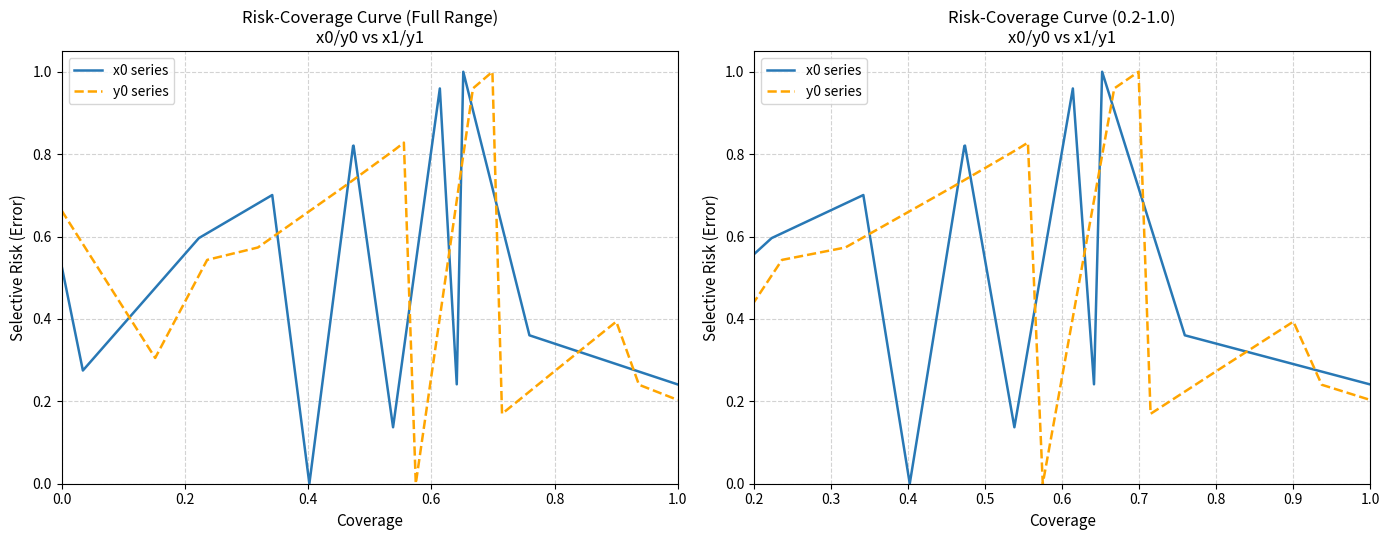

Is the value of x0 series at 11 greater than the value of y0 series at 10?

Yes